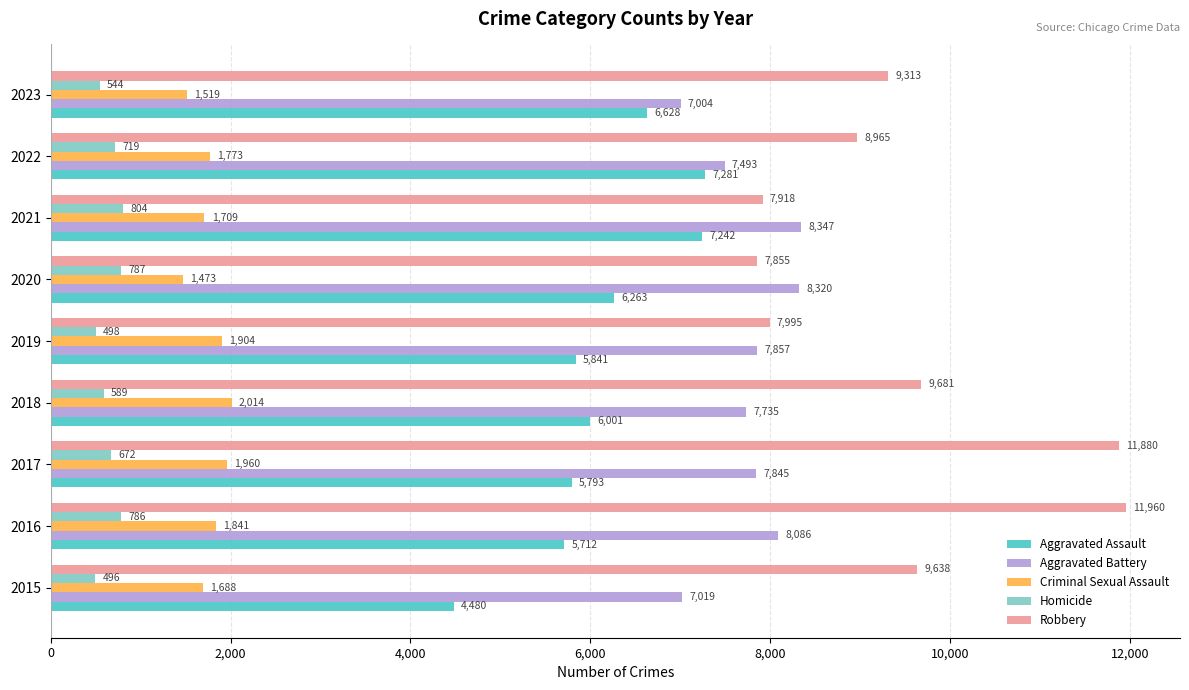

List the labels in order of Robbery value, largest first.

2016, 2017, 2018, 2015, 2023, 2022, 2019, 2021, 2020